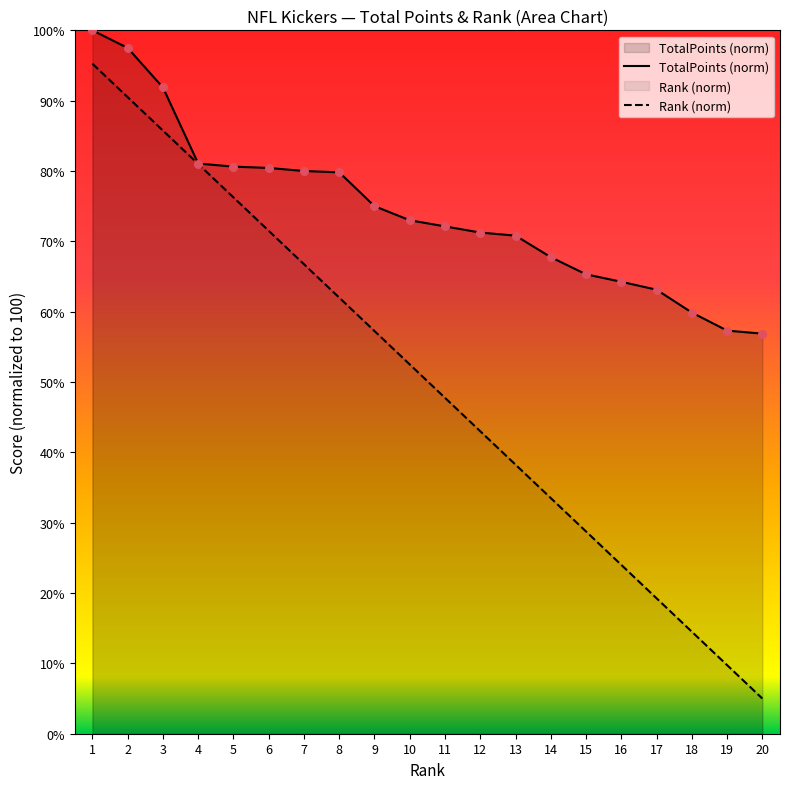

Which series has the largest total across all categories?

TotalPoints (norm)